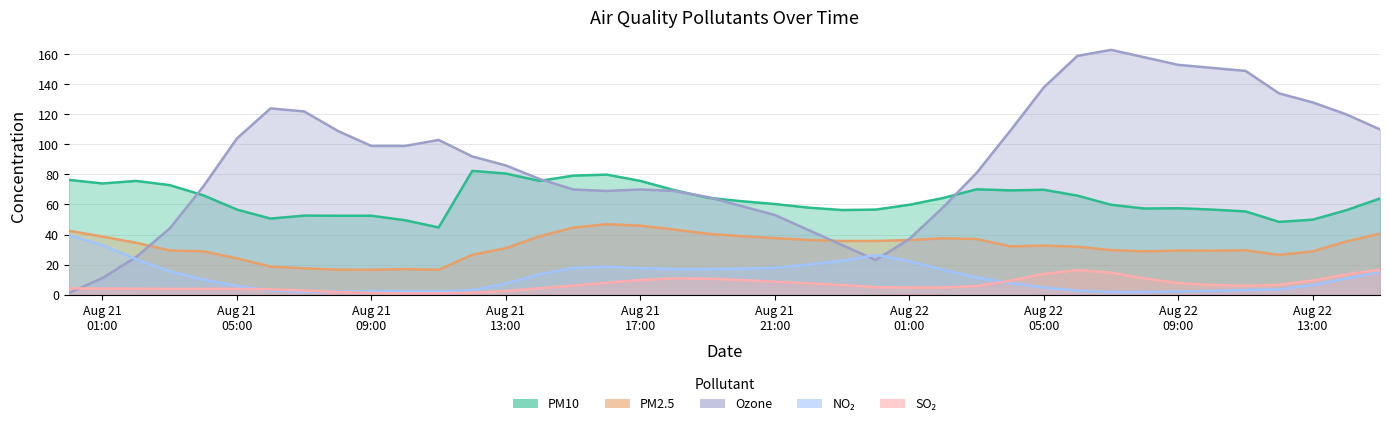

Rank the series by their maximum value, from highest to lowest.

ozone, pm10, pm2_5, nitrogen_dioxide, sulphur_dioxide